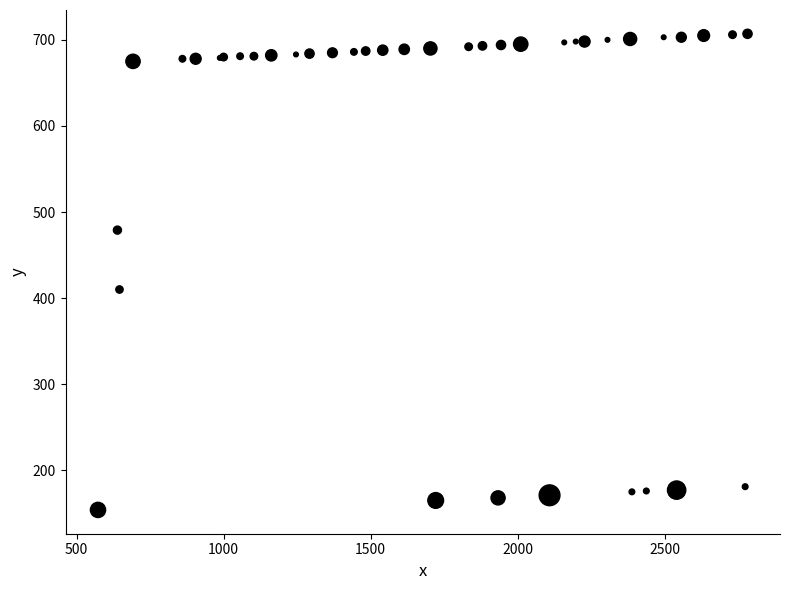

What Y value in the scatter plot is closest to 430?

410